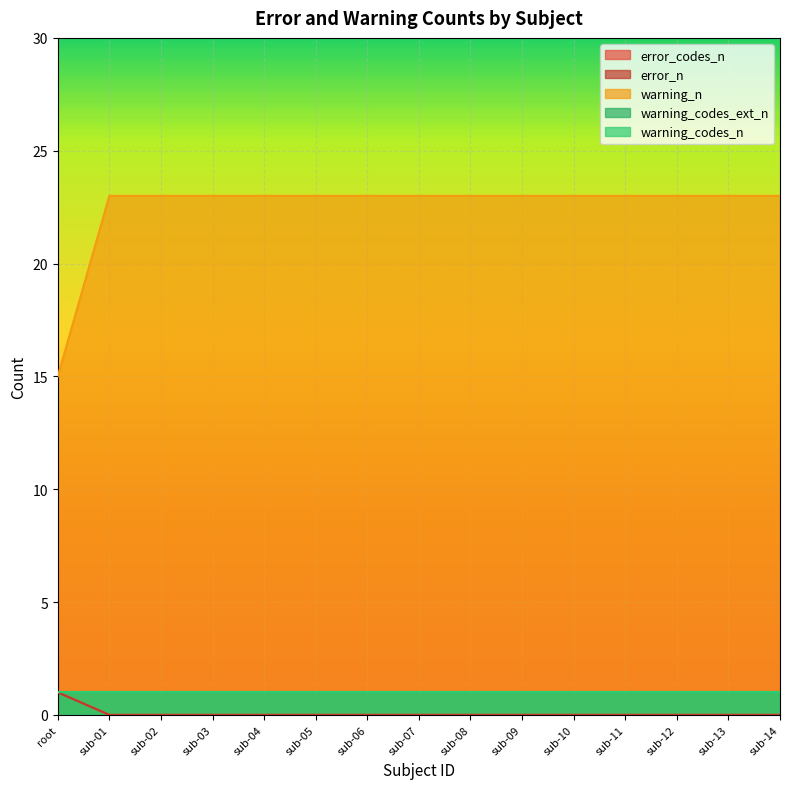

Does the chart display data point markers on the line(s)?

No